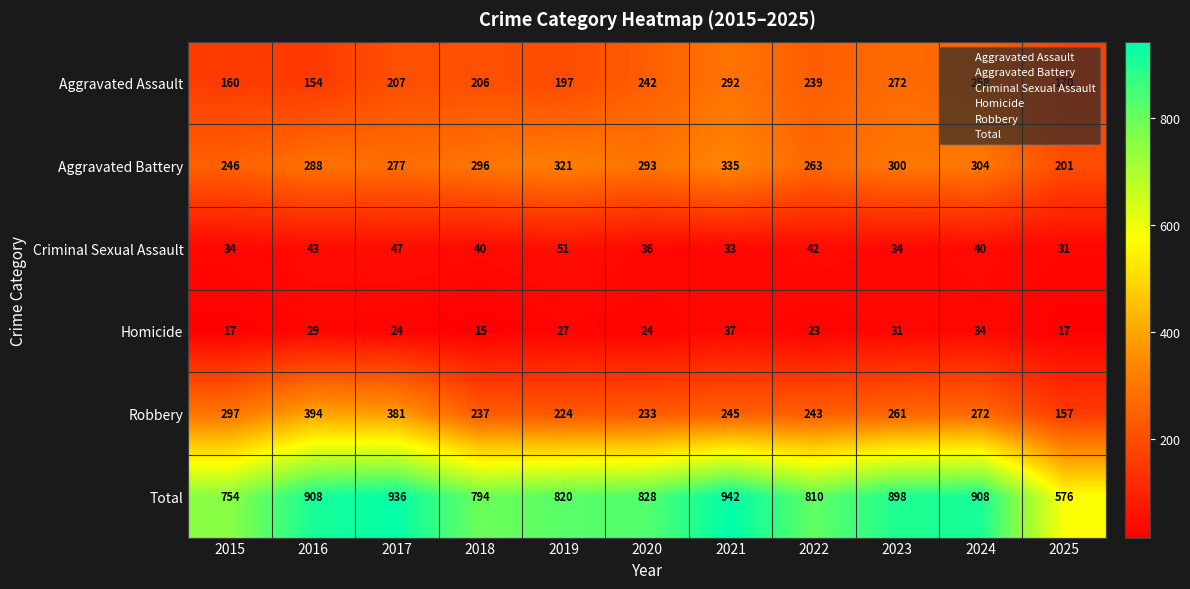

List the series in order of their peak value, highest first.

Total, Robbery, Aggravated Battery, Aggravated Assault, Criminal Sexual Assault, Homicide